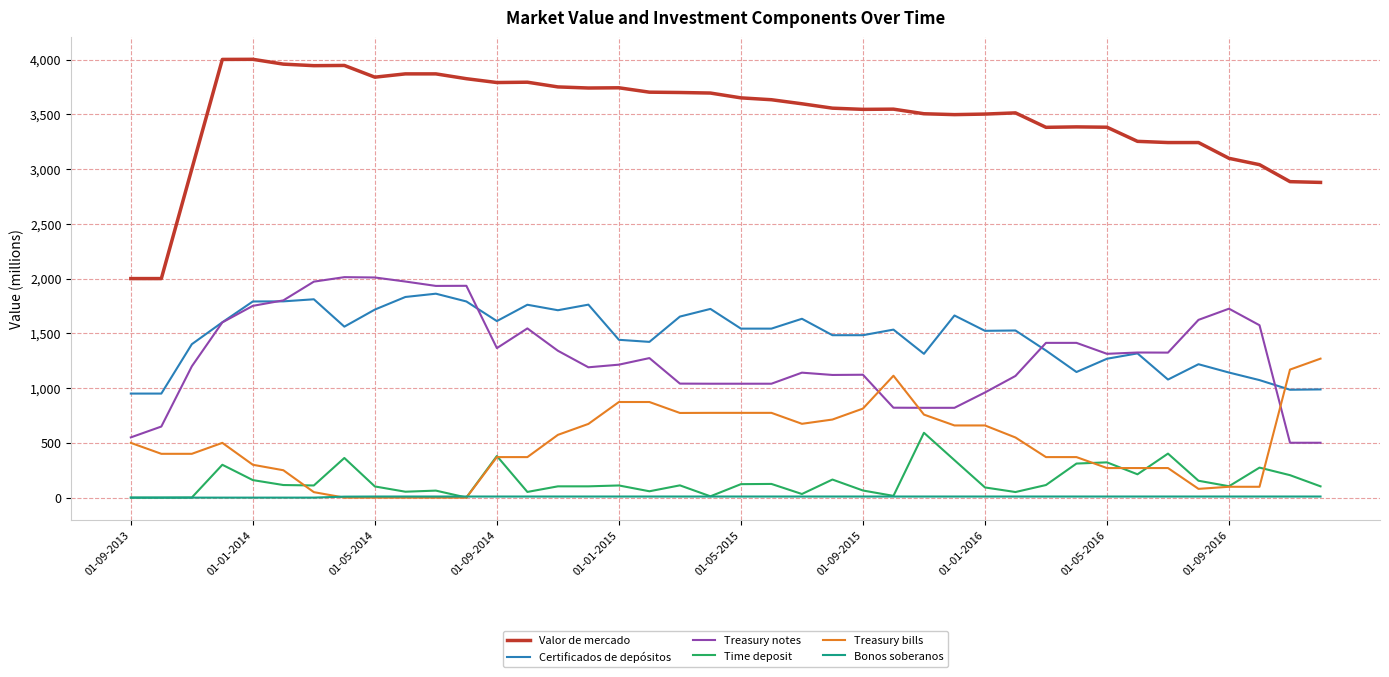

How many times do Treasury bills and Certificados de depósitos cross each other?

1